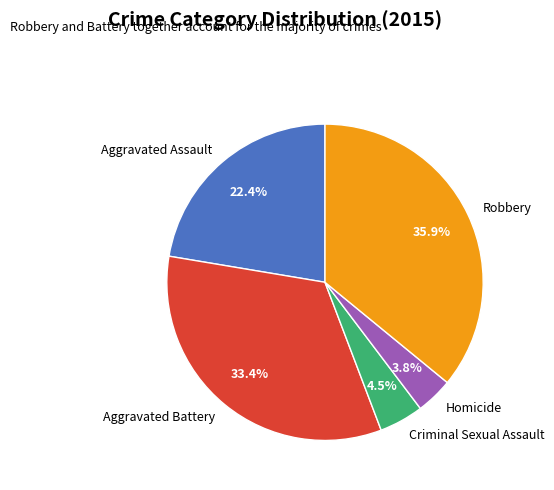

Rank the categories by value from highest to lowest.

Robbery, Aggravated Battery, Aggravated Assault, Criminal Sexual Assault, Homicide